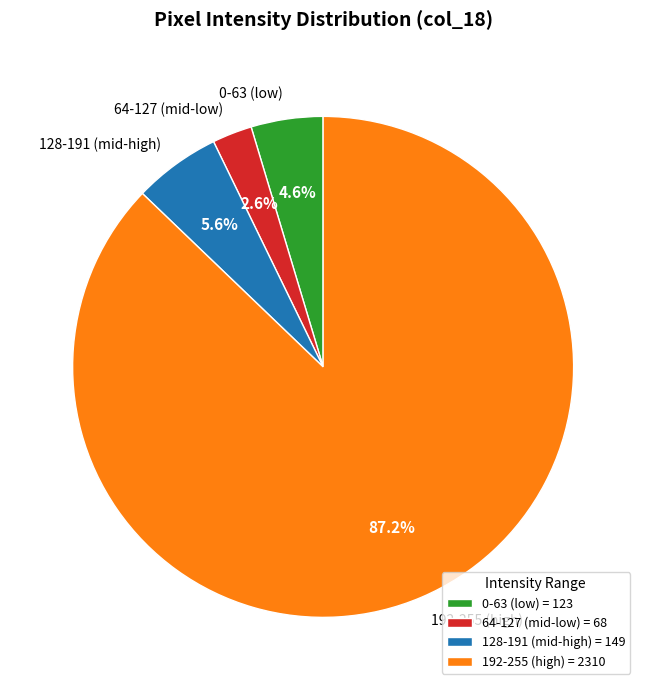

Do 128-191 (mid-high) and 0-63 (low) together represent more than half of the pie?

No